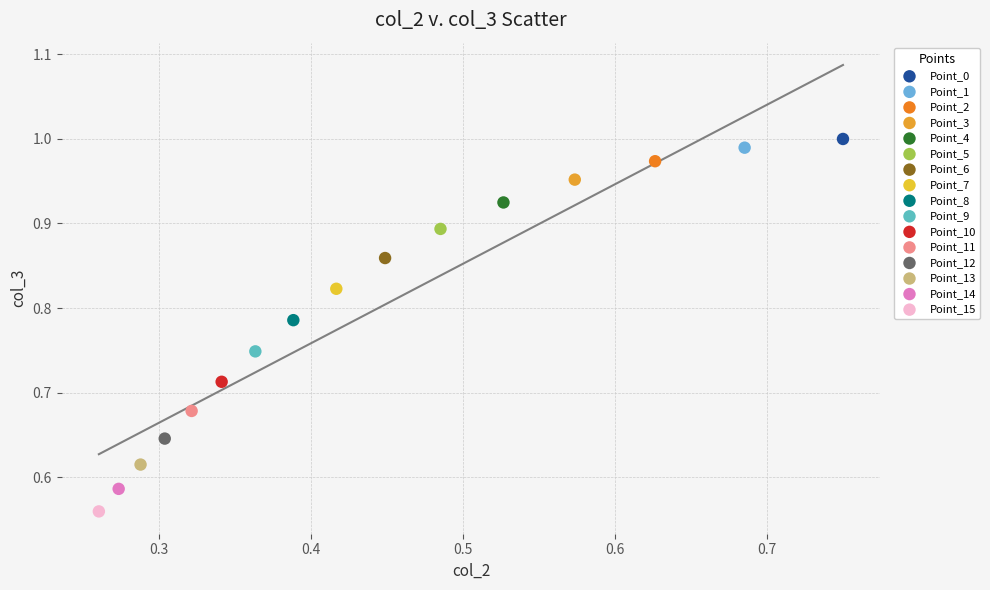

What are all the series names shown in the legend?

Point_0, Point_1, Point_2, Point_3, Point_4, Point_5, Point_6, Point_7, Point_8, Point_9, Point_10, Point_11, Point_12, Point_13, Point_14, Point_15